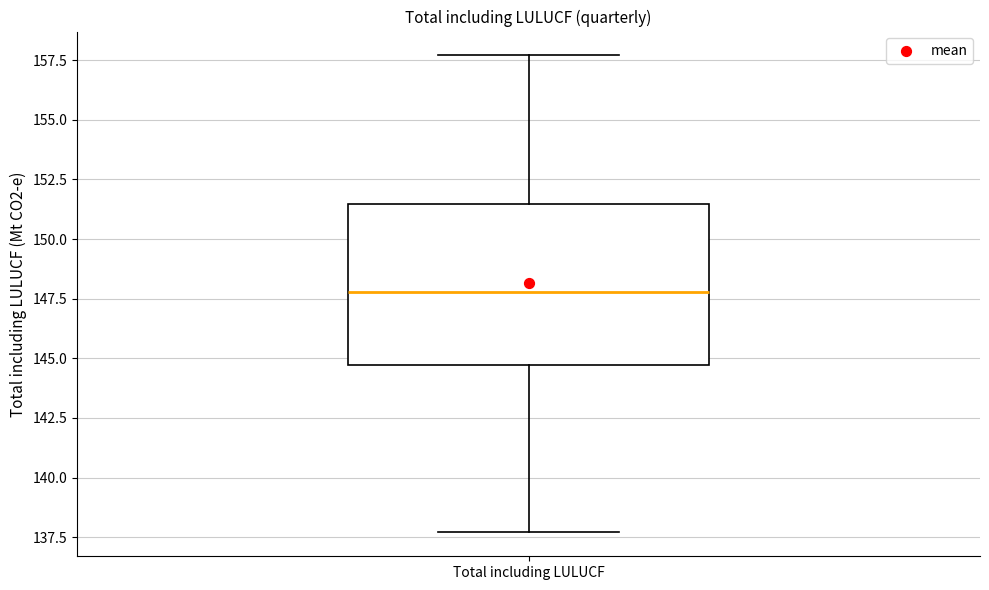

Read this box plot against the y-axis: the position of the median line, the range covered by the box, and the ends of both whiskers. The values are not printed on the chart, so give them approximately, as read against the axis.

median 148.0, box 144.5 to 151.5, whiskers 137.5 to 157.5